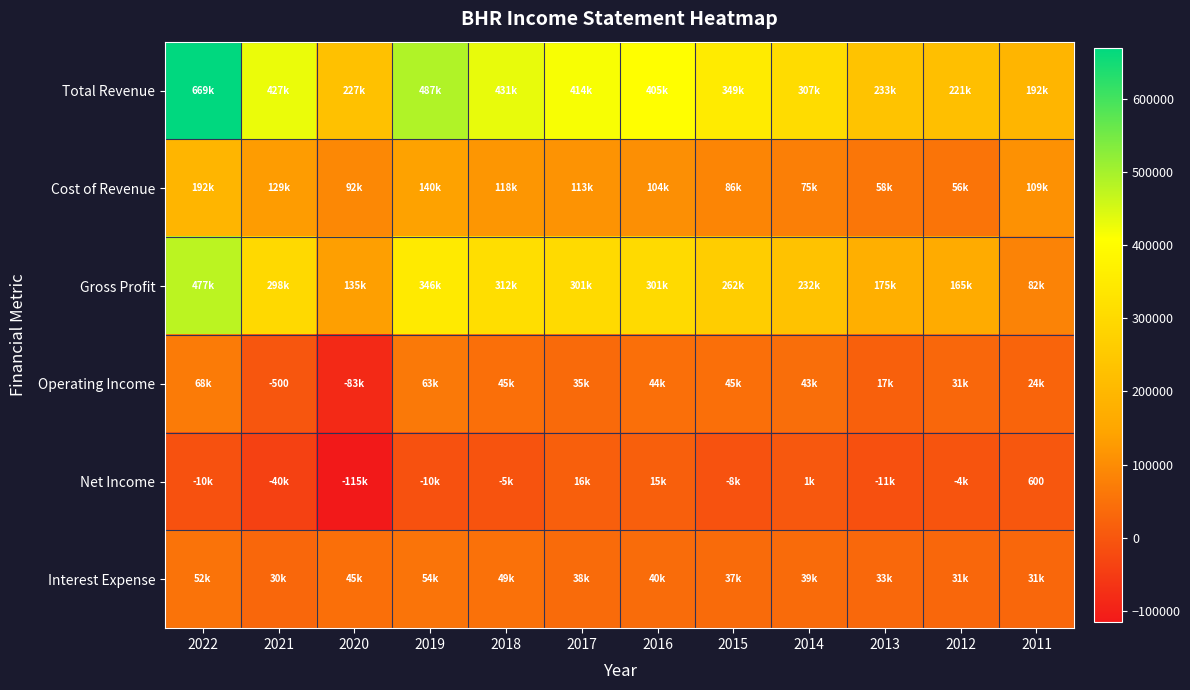

List the labels in order of Gross Profit value, largest first.

2022, 2019, 2018, 2016, 2017, 2021, 2015, 2014, 2013, 2012, 2020, 2011